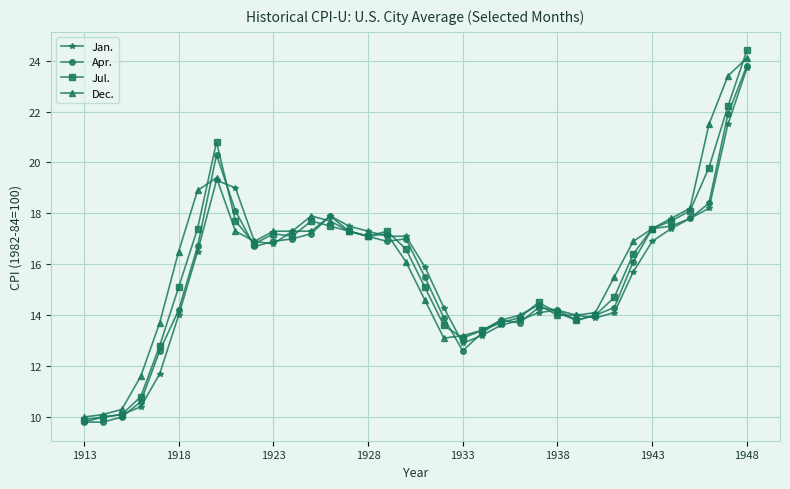

What is the smallest value displayed?

9.8